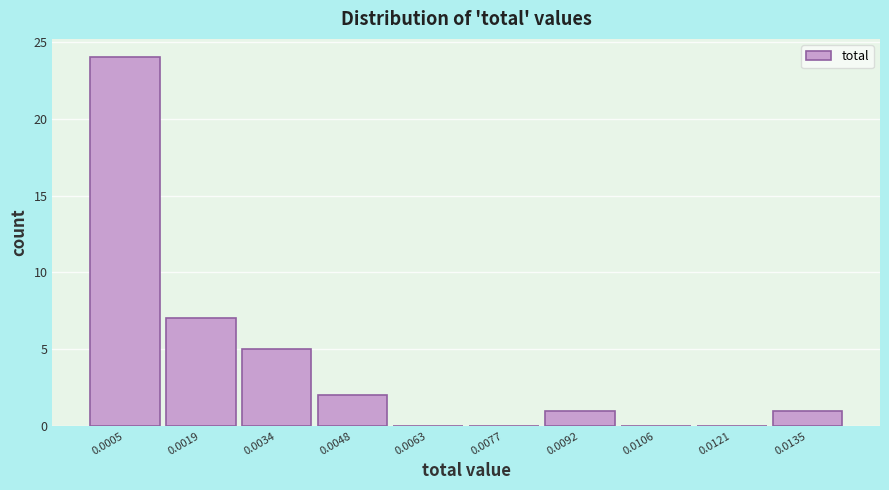

Reading left to right, list all the values displayed in this chart.

0.0005=24	0.0019=7	0.0034=5	0.0048=2	0.0063=0	0.0077=0	0.0092=1	0.0106=0	0.0121=0	0.0135=1